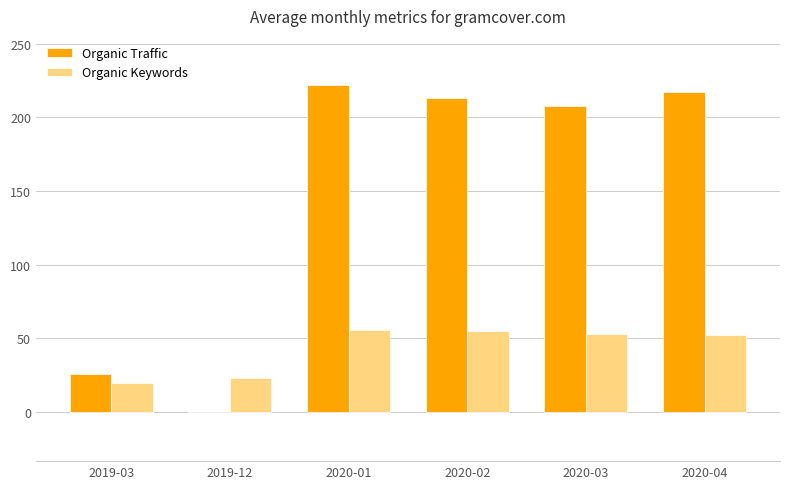

Which series changed the most between 2020-02 and 2020-03?

Organic Traffic